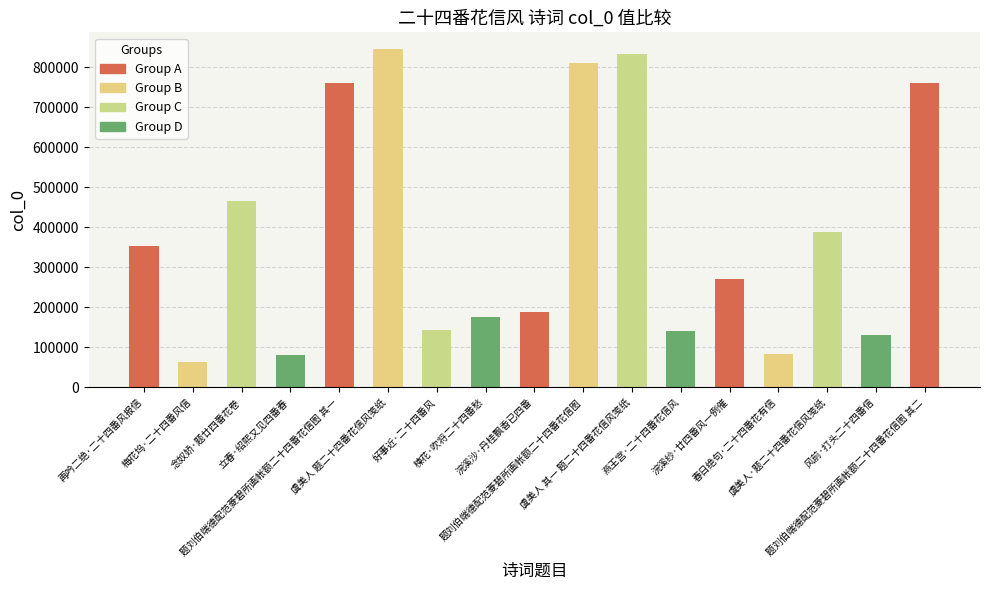

List the labels in order of value, largest first.

虞美人 题二十四番花信风笺纸, 虞美人 其一 题二十四番花信风笺纸, 题刘伯端德配范菱碧所画帐额二十四番花信图, 题刘伯端德配范菱碧所画帐额二十四番花信图 其二, 题刘伯端德配范菱碧所画帐额二十四番花信图 其一, 念奴娇·题廿四番花卷, 虞美人·题二十四番花信风笺纸, 再吟二绝·二十四番风报信, 浣溪纱·廿四番风一例催, 浣溪沙·丹桂飘香已四番, 楝花·吹将二十四番愁, 好事近·二十四番风, 燕王宫·二十四番花信风, 风前·打头二十四番信, 春日绝句·二十四番花有信, 立春·绍熙又见四番春, 梅花坞·二十四番风信